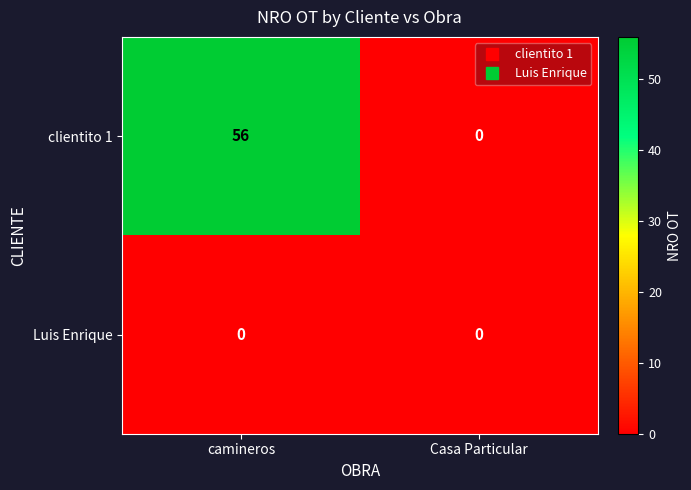

Reading left to right, list all the values displayed in this chart.

clientito 1: 56	0
Luis Enrique: 0	0